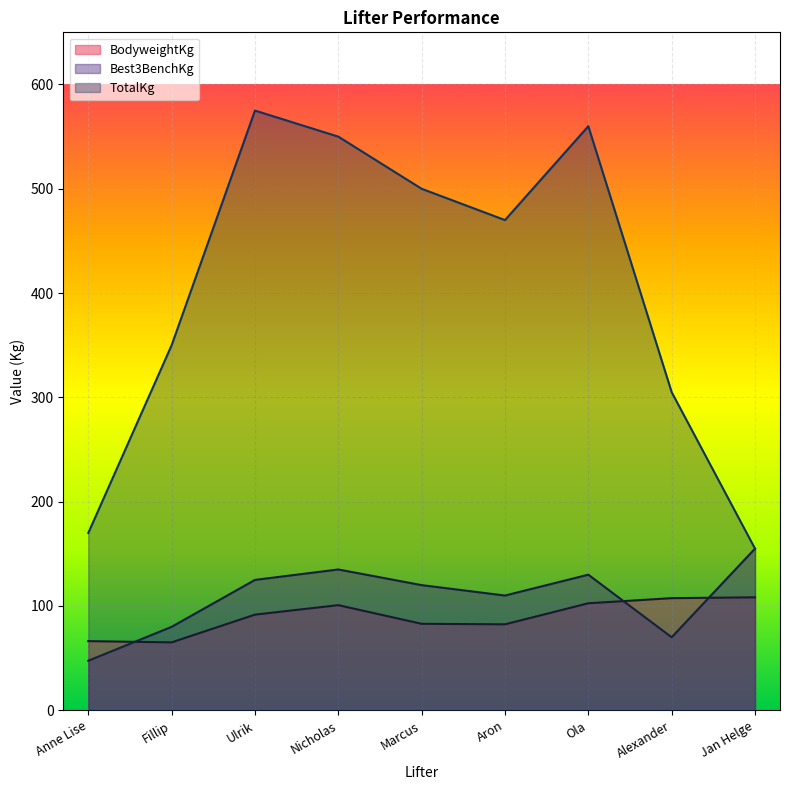

What is the average value of the BodyweightKg series?

89.7